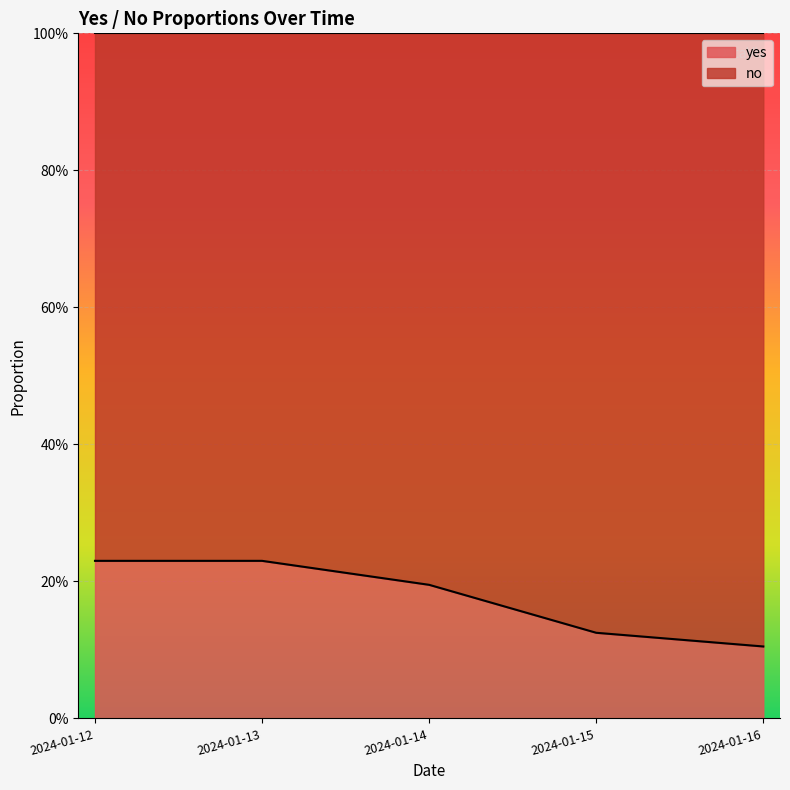

What is the difference between the values at 2024-01-16 and 2024-01-14?

0.1